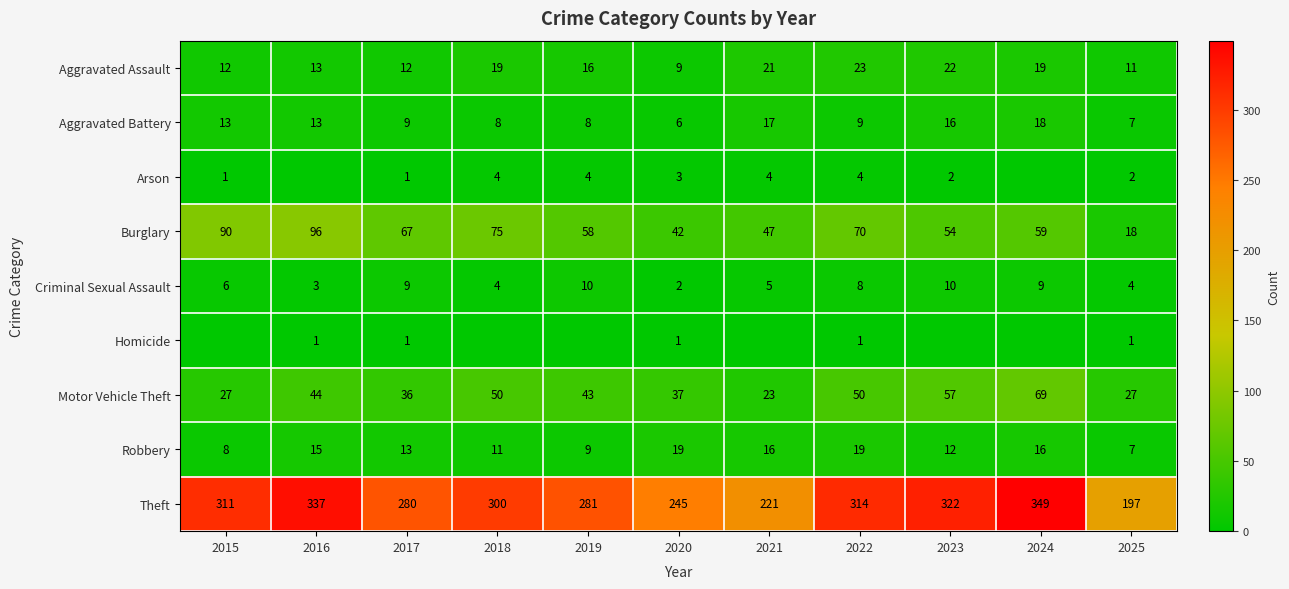

Read the Robbery value at 2025.

7